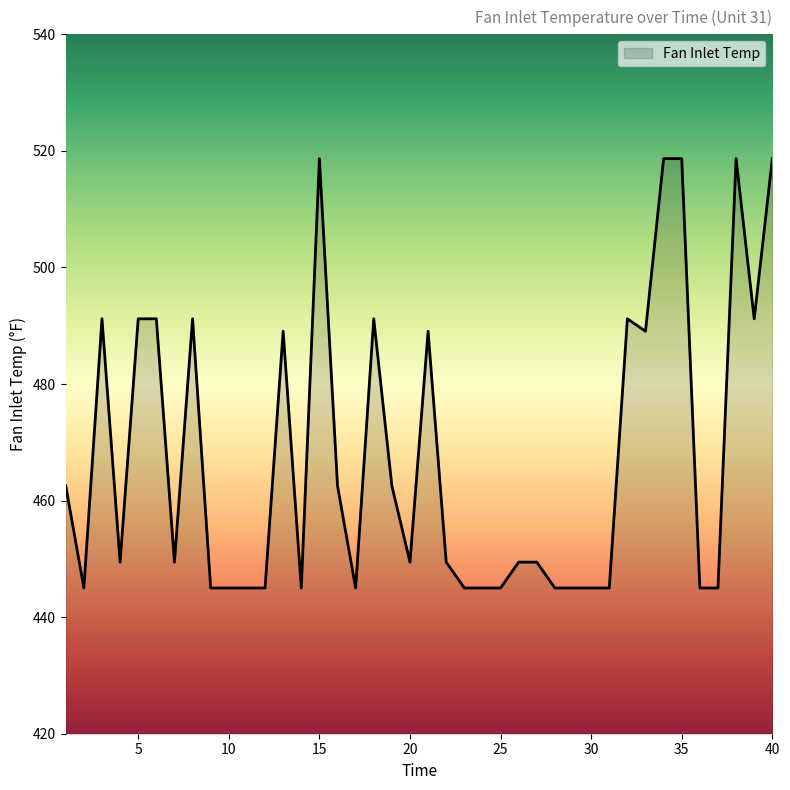

What is the greatest value displayed?

518.7